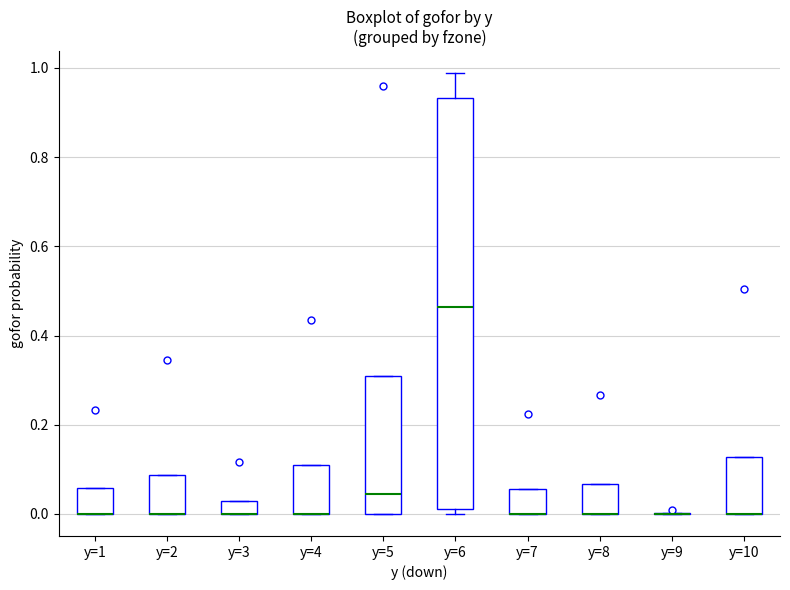

Where does the upper whisker of the box for y=6 end on the y-axis? The values are not printed on the chart, so give them approximately, as read against the axis.

0.98